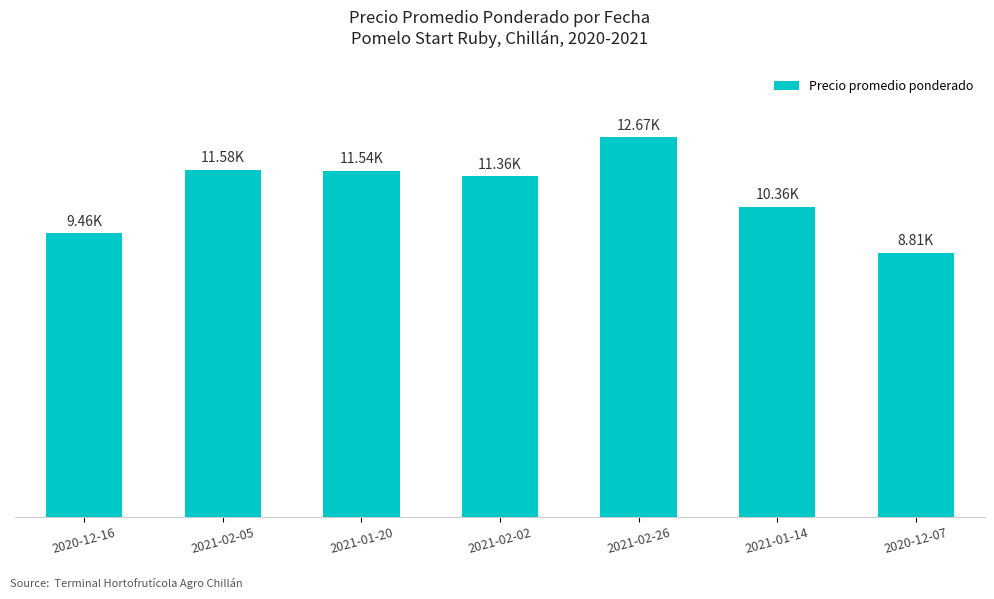

Is it true that the value at 2021-01-20 is 18512?

False